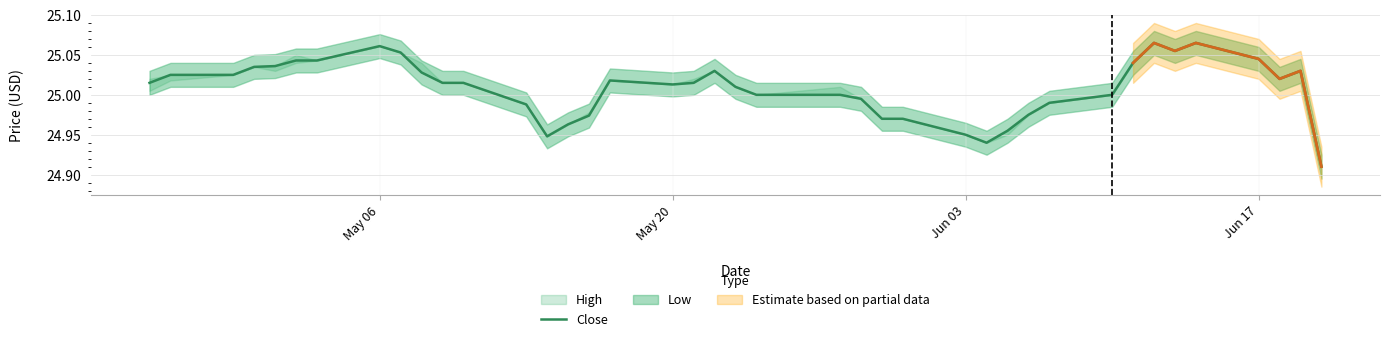

True or false: the data shows 24.9 at 13.

True